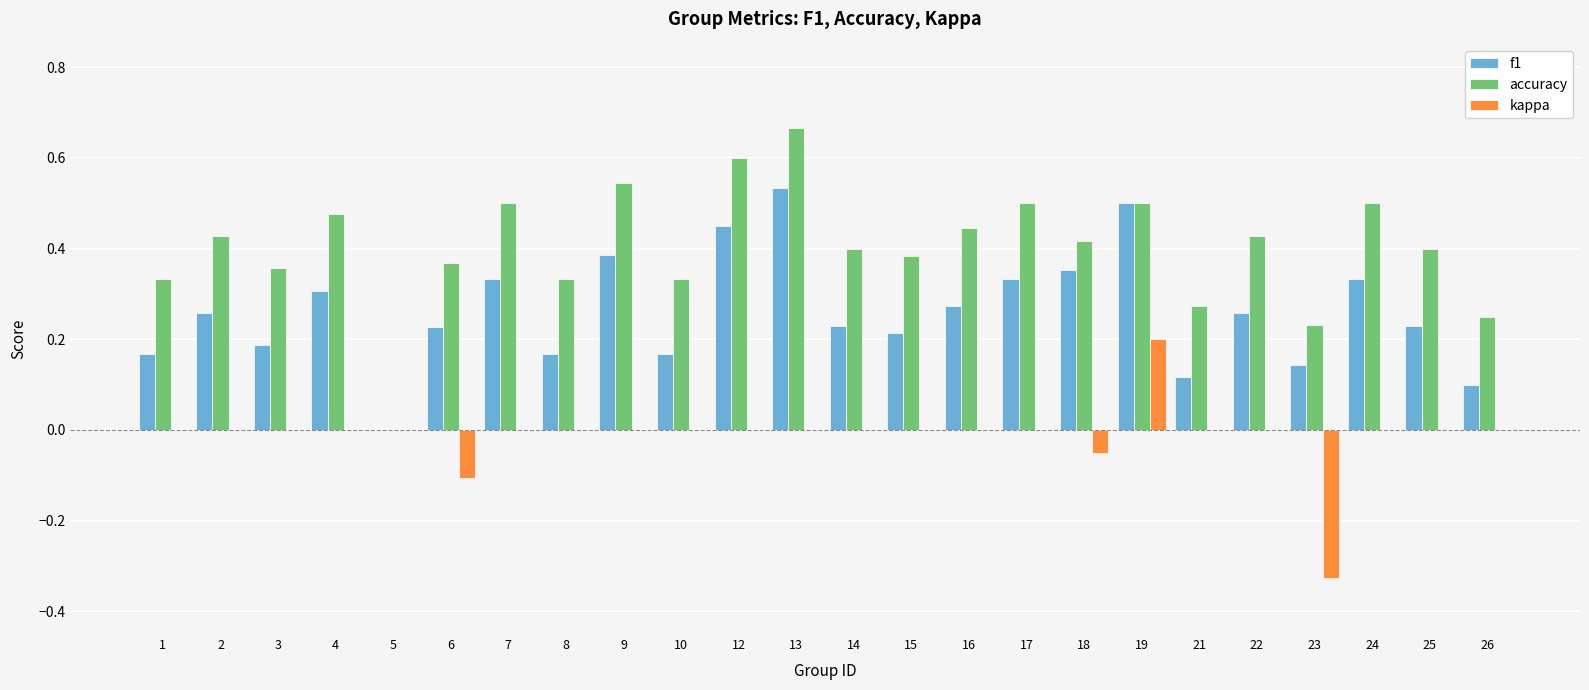

What is the sum of the accuracy values at 13 and 4?

1.1